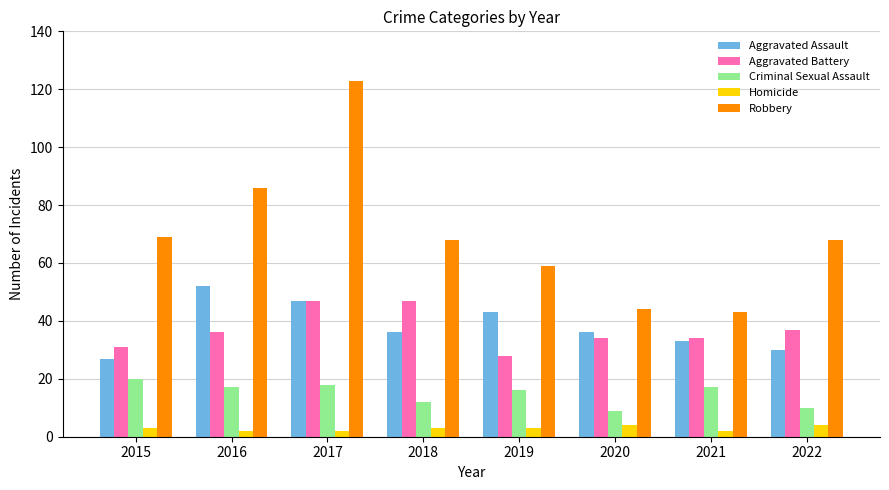

At how many categories does at least one series exceed 46?

6